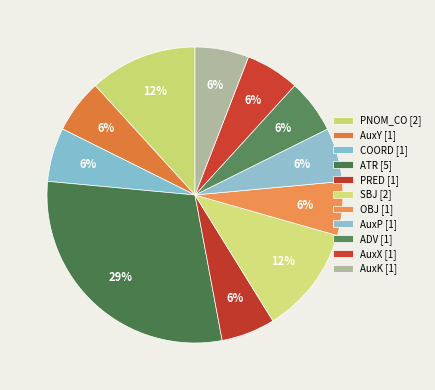

What percentage is NOT represented by AuxY?

94.1%